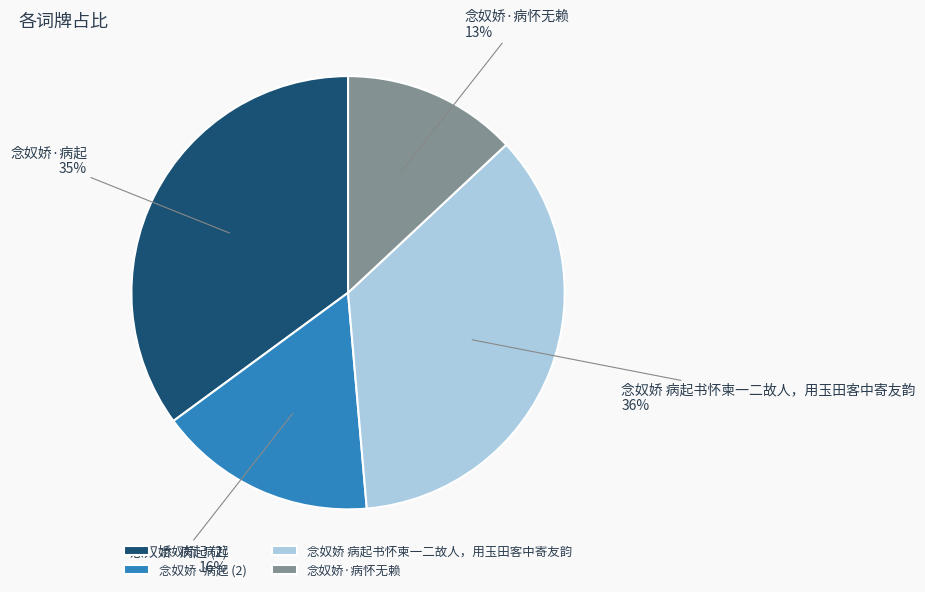

To the nearest percent, what portion does 念奴娇·病怀无赖 represent?

13%